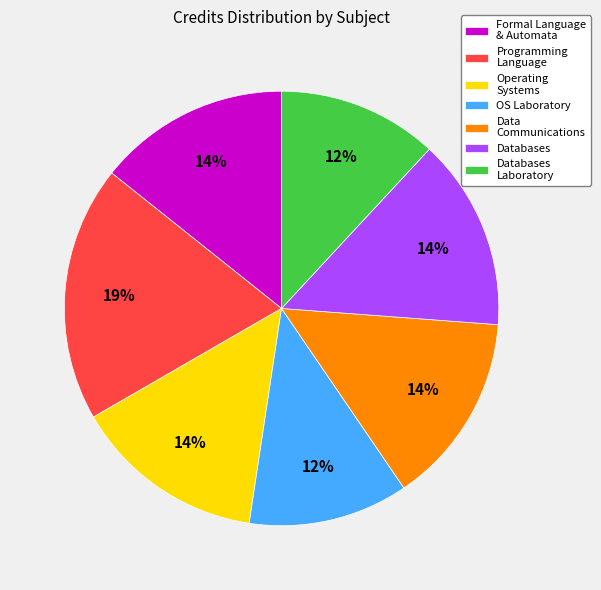

What percentage is the Programming Language slice, to the nearest percent?

19%